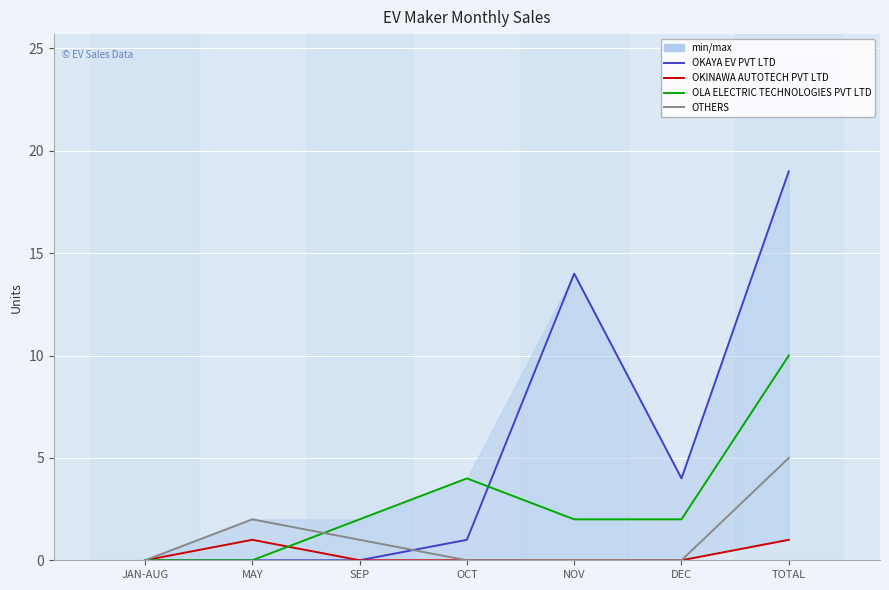

Which has a higher value, MAY or NOV?

NOV